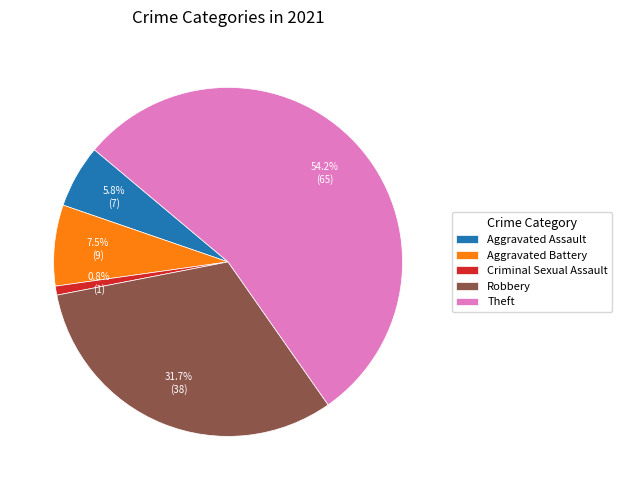

Between Aggravated Assault and Aggravated Battery, which is larger?

Aggravated Battery